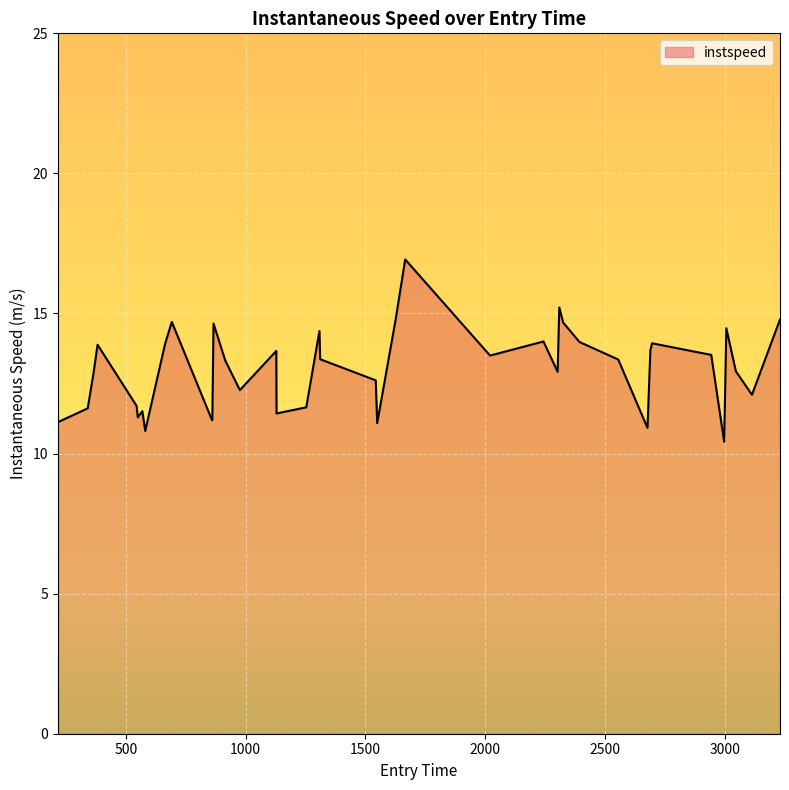

What is the difference between the maximum and minimum values?

6.5